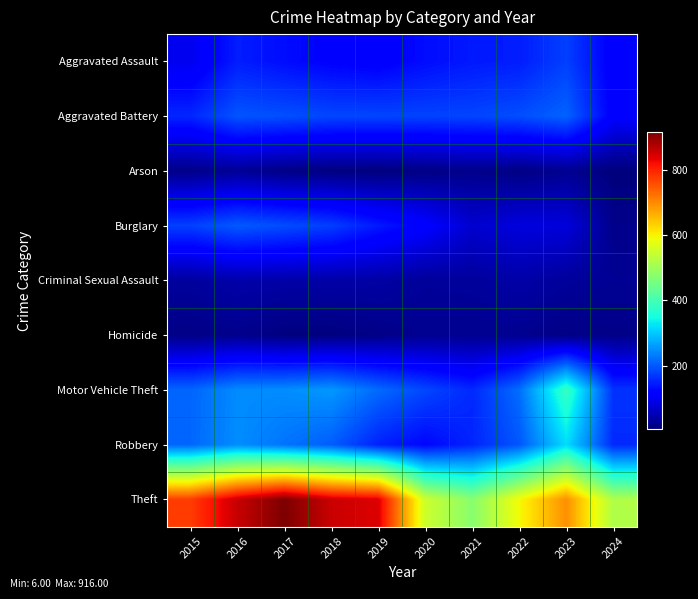

Reading left to right, transcribe all the data shown in this chart.

Aggravated Assault: 2015=95	2016=146	2017=131	2018=119	2019=113	2020=131	2021=142	2022=146	2023=177	2024=112
Aggravated Battery: 2015=154	2016=196	2017=191	2018=183	2019=182	2020=180	2021=182	2022=190	2023=209	2024=113
Arson: 2015=15	2016=25	2017=12	2018=8	2019=6	2020=12	2021=17	2022=11	2023=21	2024=6
Burglary: 2015=178	2016=201	2017=189	2018=176	2019=143	2020=115	2021=71	2022=82	2023=81	2024=17
Criminal Sexual Assault: 2015=31	2016=41	2017=39	2018=38	2019=37	2020=28	2021=30	2022=39	2023=29	2024=24
Homicide: 2015=13	2016=18	2017=8	2018=8	2019=14	2020=22	2021=20	2022=21	2023=12	2024=15
Motor Vehicle Theft: 2015=211	2016=245	2017=247	2018=256	2019=216	2020=184	2021=156	2022=219	2023=385	2024=166
Robbery: 2015=212	2016=247	2017=224	2018=204	2019=150	2020=124	2021=153	2022=198	2023=317	2024=157
Theft: 2015=774	2016=858	2017=916	2018=856	2019=841	2020=550	2021=474	2022=592	2023=695	2024=518